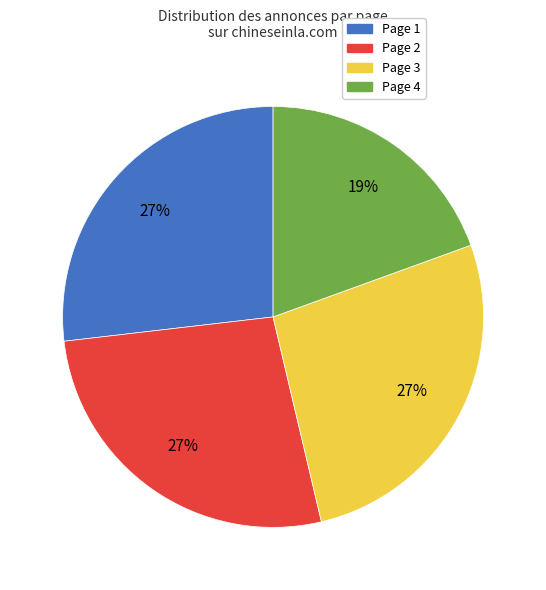

How many segments does this pie chart have?

4